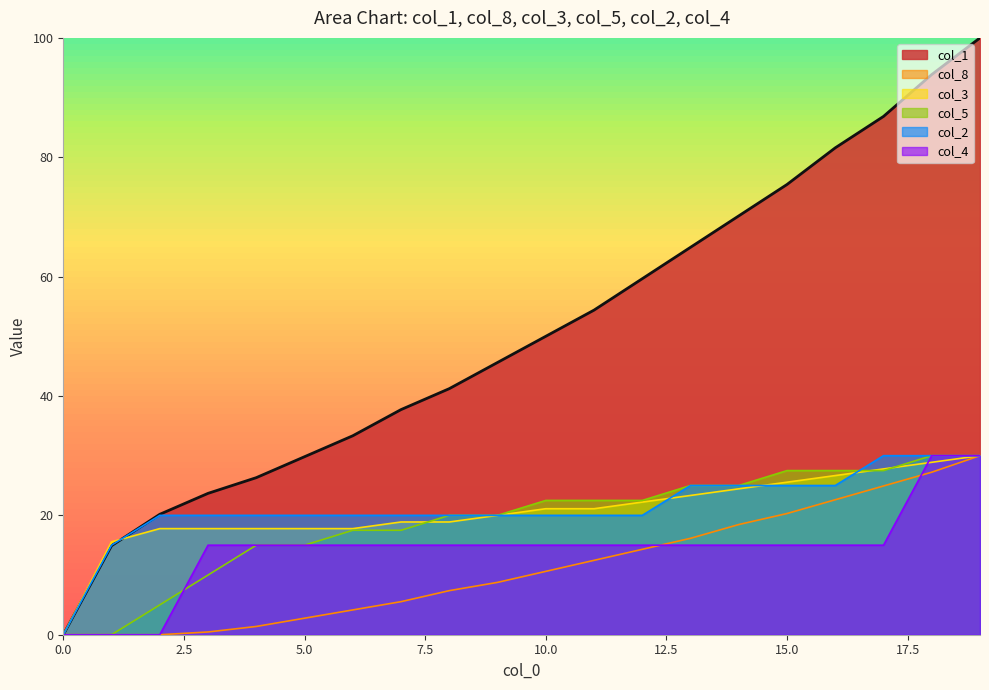

List the labels in order of col_8 value, largest first.

19, 18, 17, 16, 15, 14, 13, 12, 11, 10, 9, 8, 7, 6, 5, 4, 3, 0, 1, 2